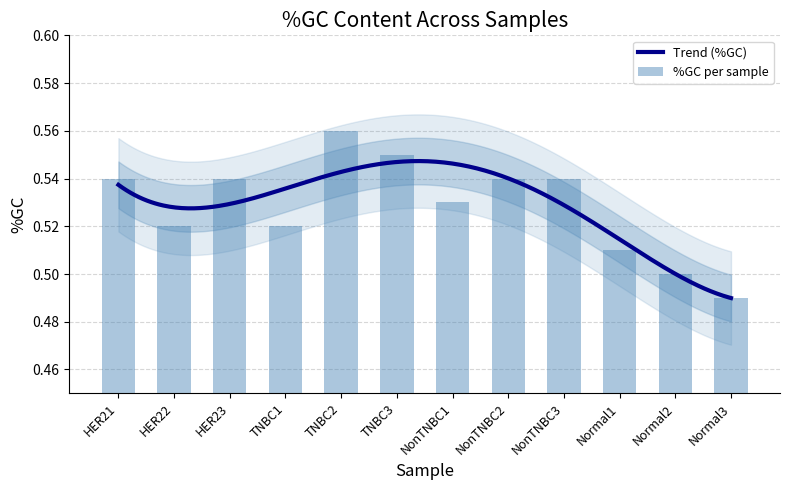

Is it true that the value at TNBC1 is 0.2?

False